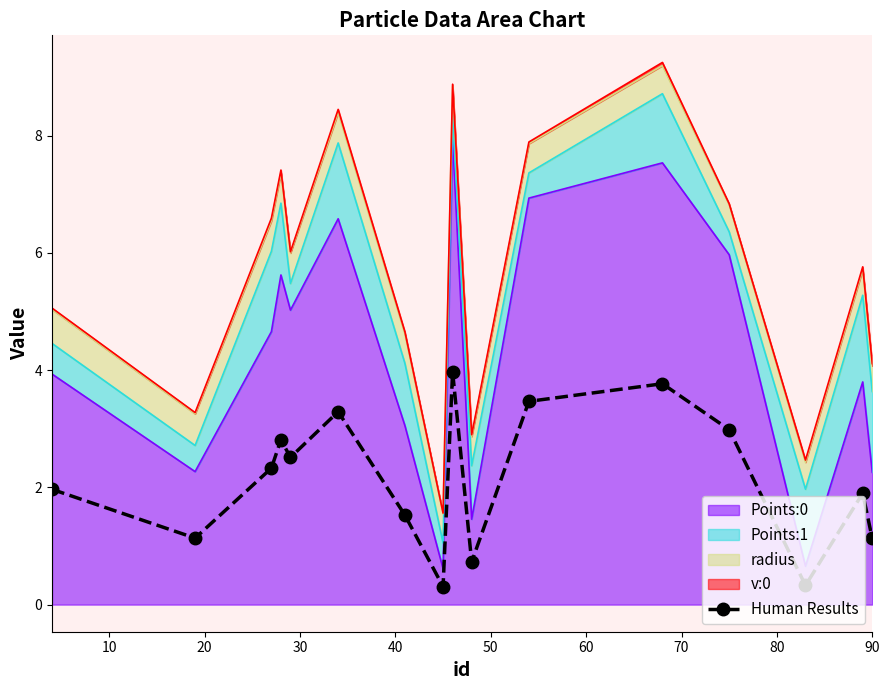

Where is the first local maximum?

30